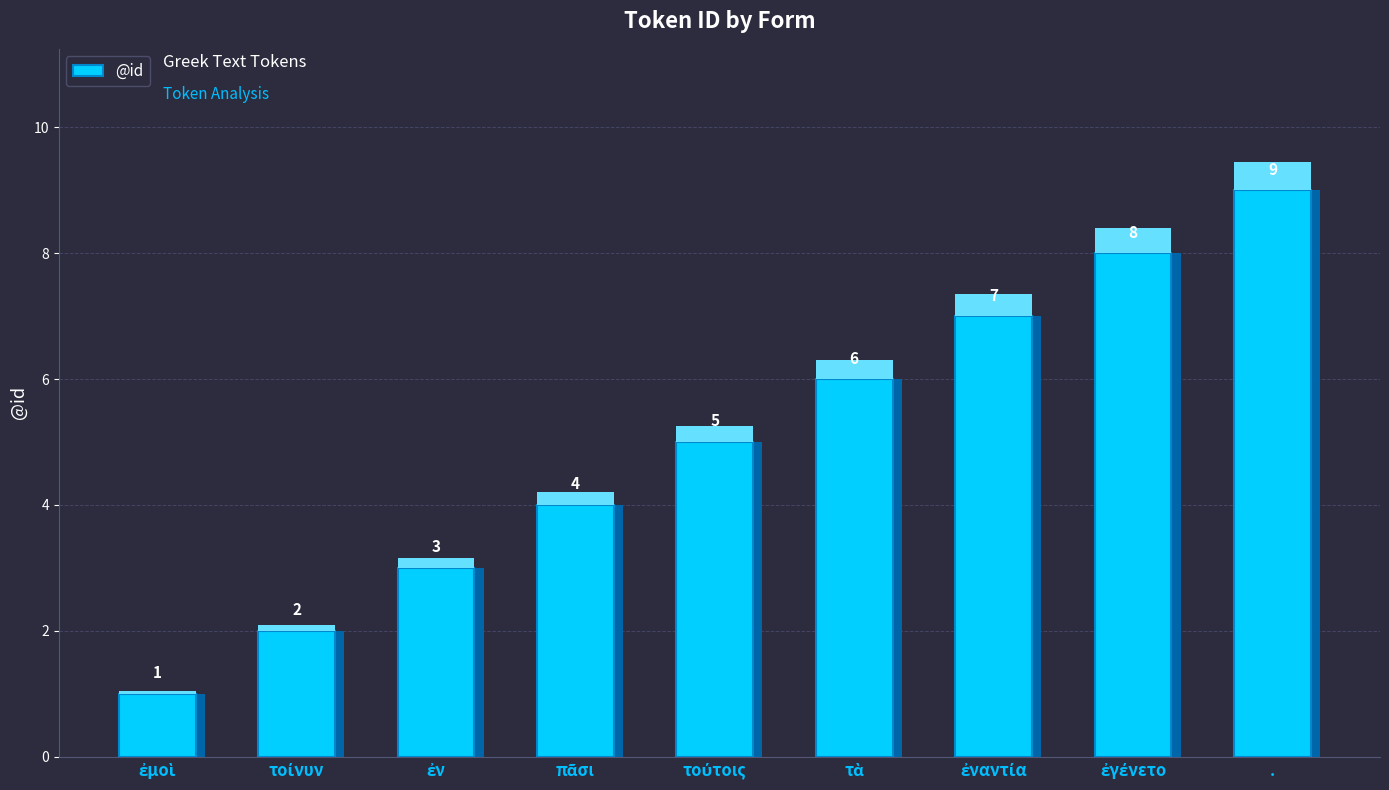

What is the value of the 5th bar from the left?

5